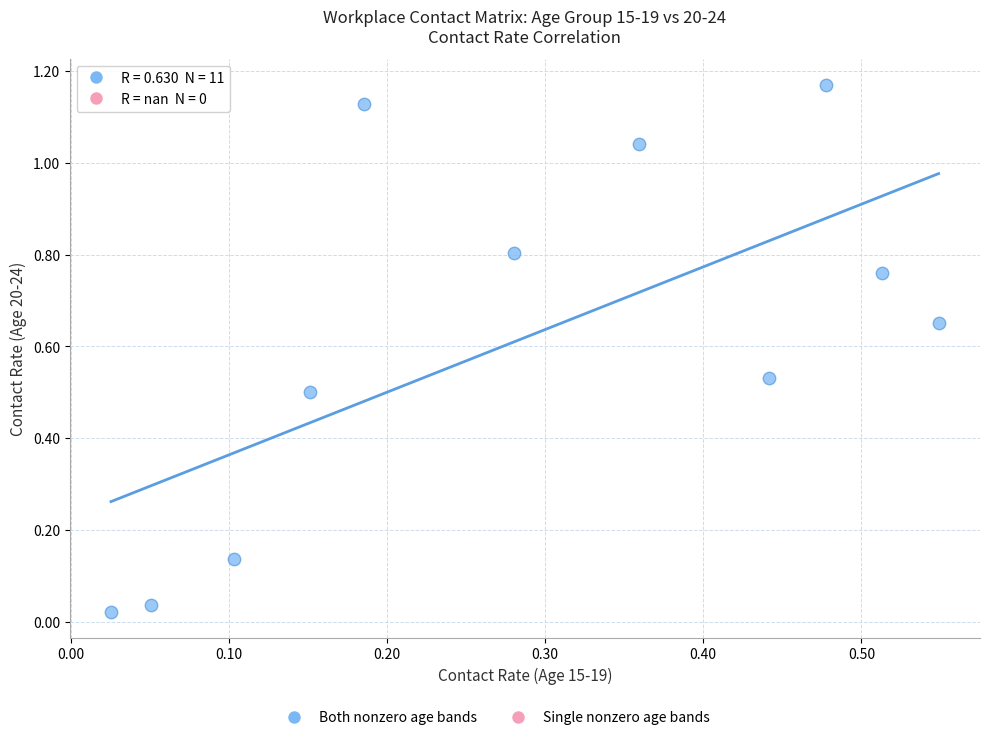

What is the average Y value?

0.6